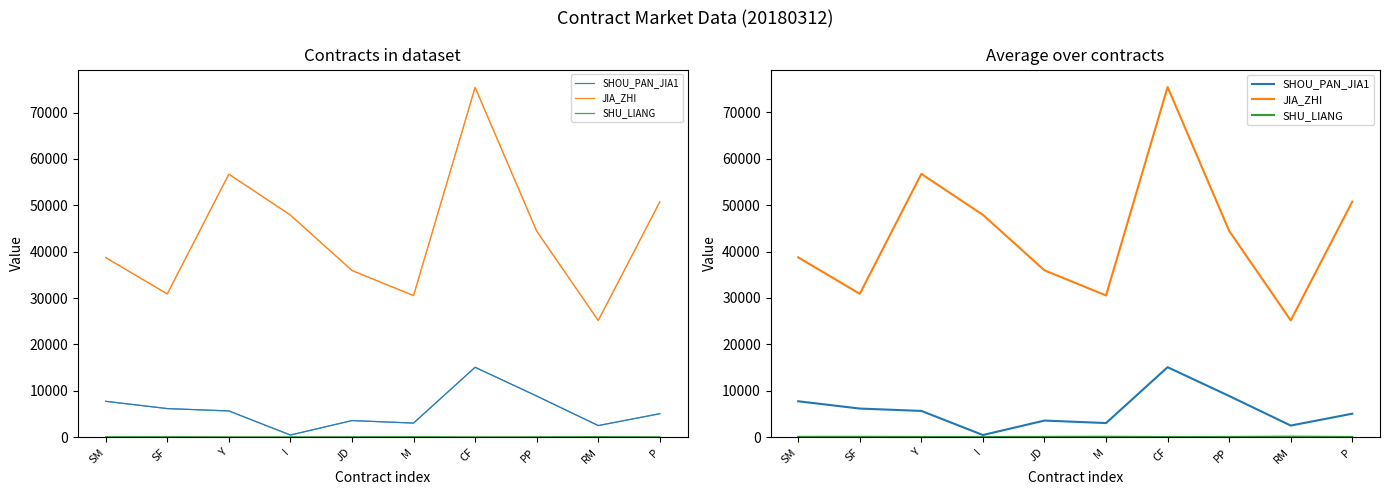

What is the sum of the JIA_ZHI values at Y and JD?

92670